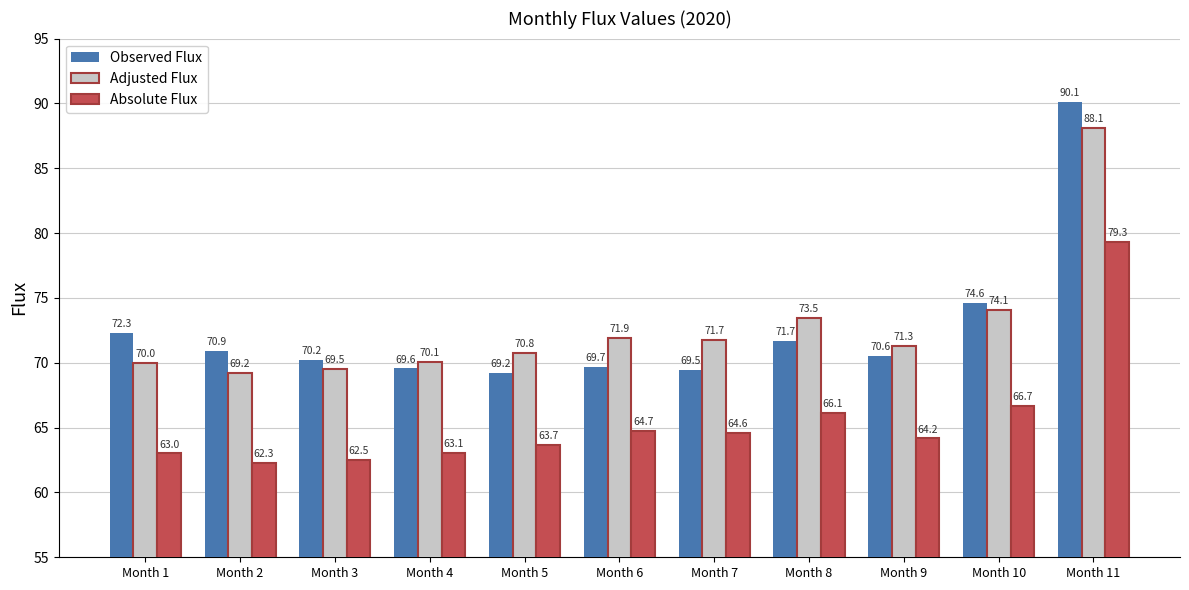

What are all the series names shown in the legend?

Observed Flux, Adjusted Flux, Absolute Flux